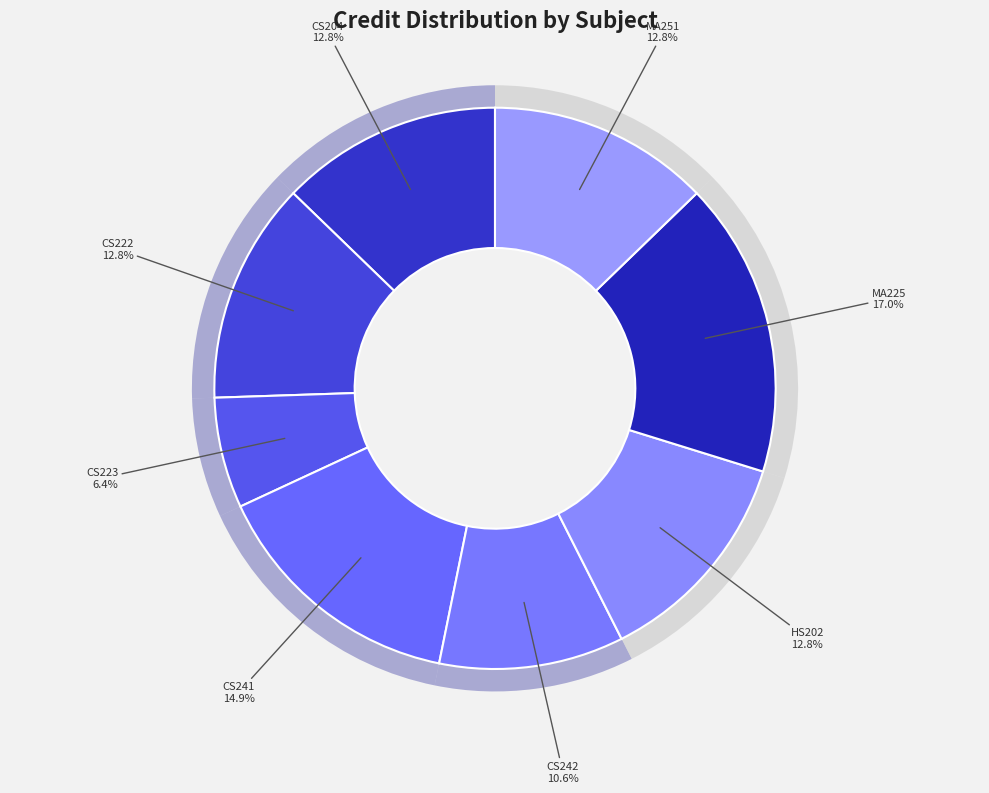

Is it true that CS241 is 22% of the pie?

False